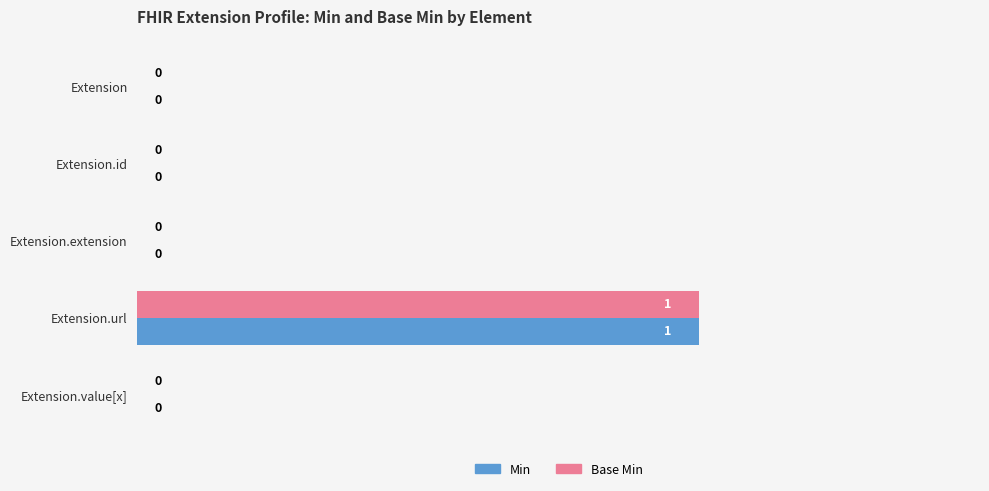

Which category has the highest value in the Min series?

Extension.url